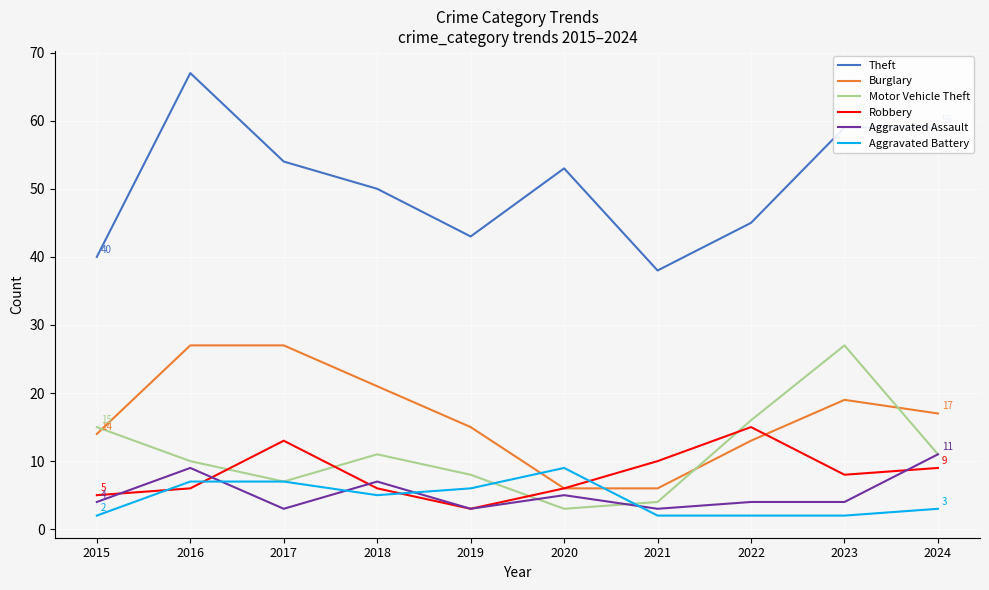

What is the highest value of the Theft series?

67